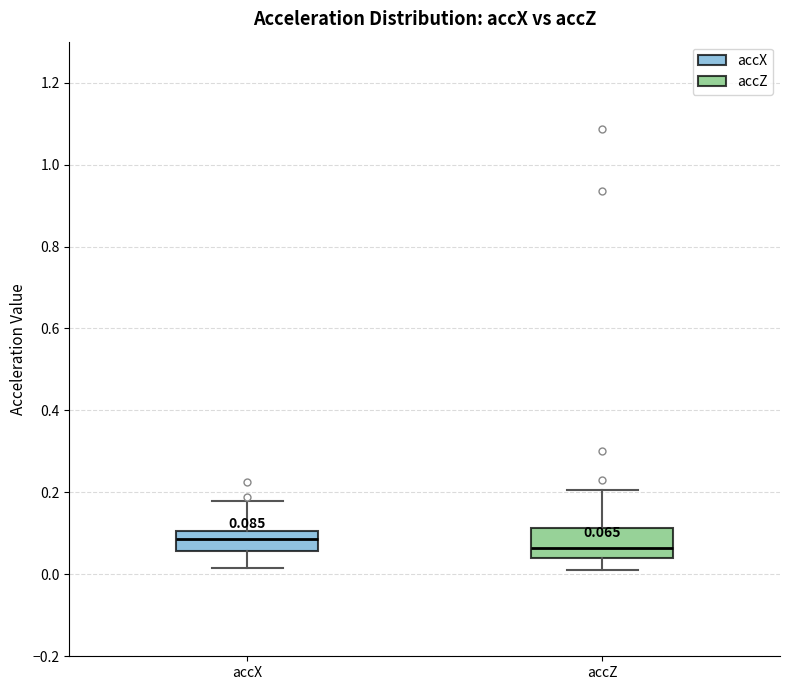

Which box's median line is the lowest?

accZ